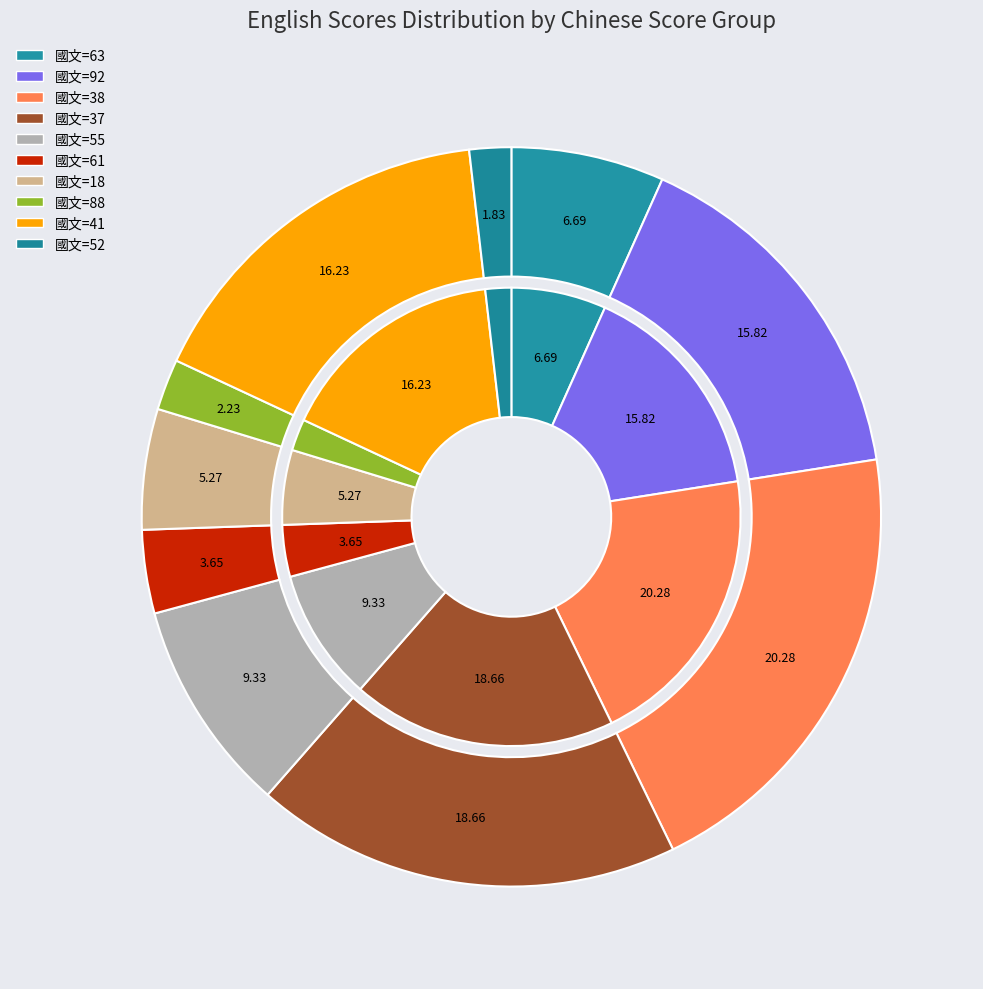

To the nearest percent, what is the difference between the 18 and 92 slice percentages?

11%